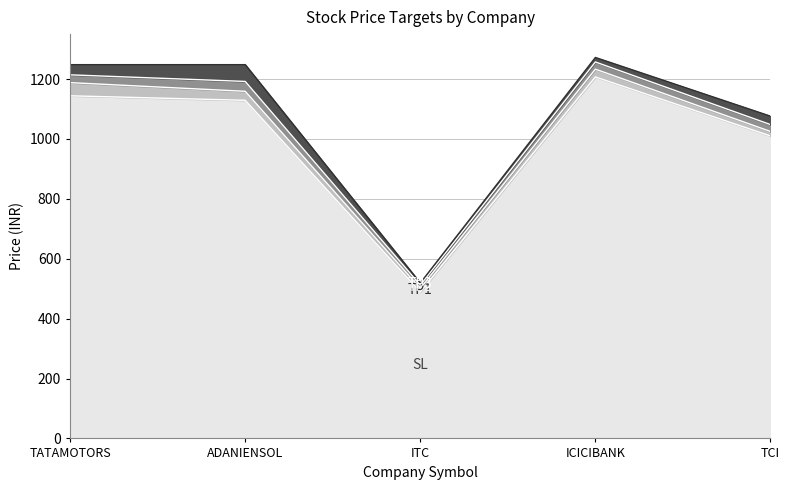

At how many categories does at least one series exceed 888?

4